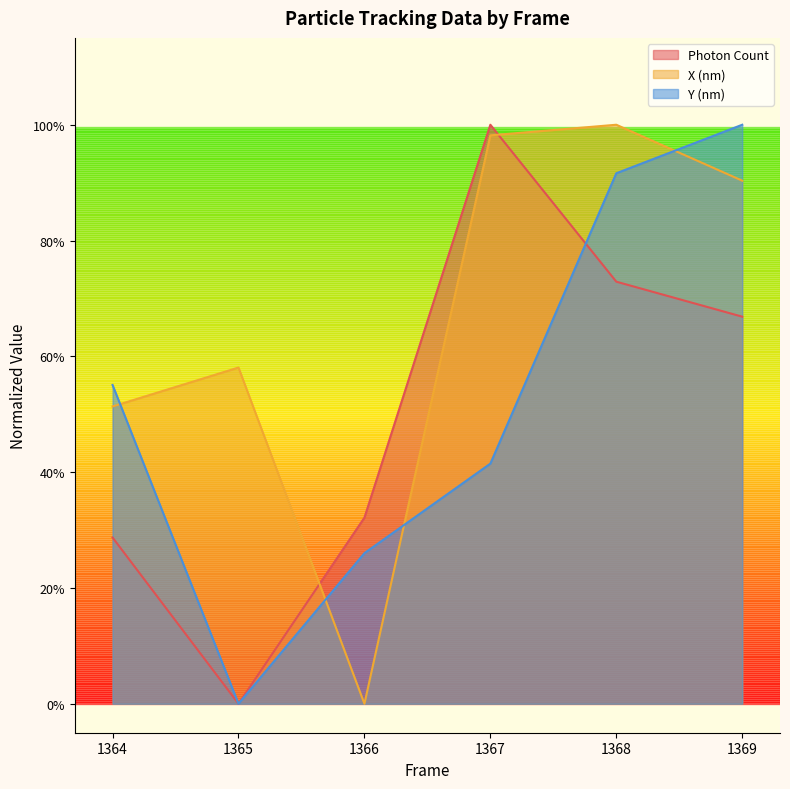

Which series has the largest range (max minus min)?

Photon Count